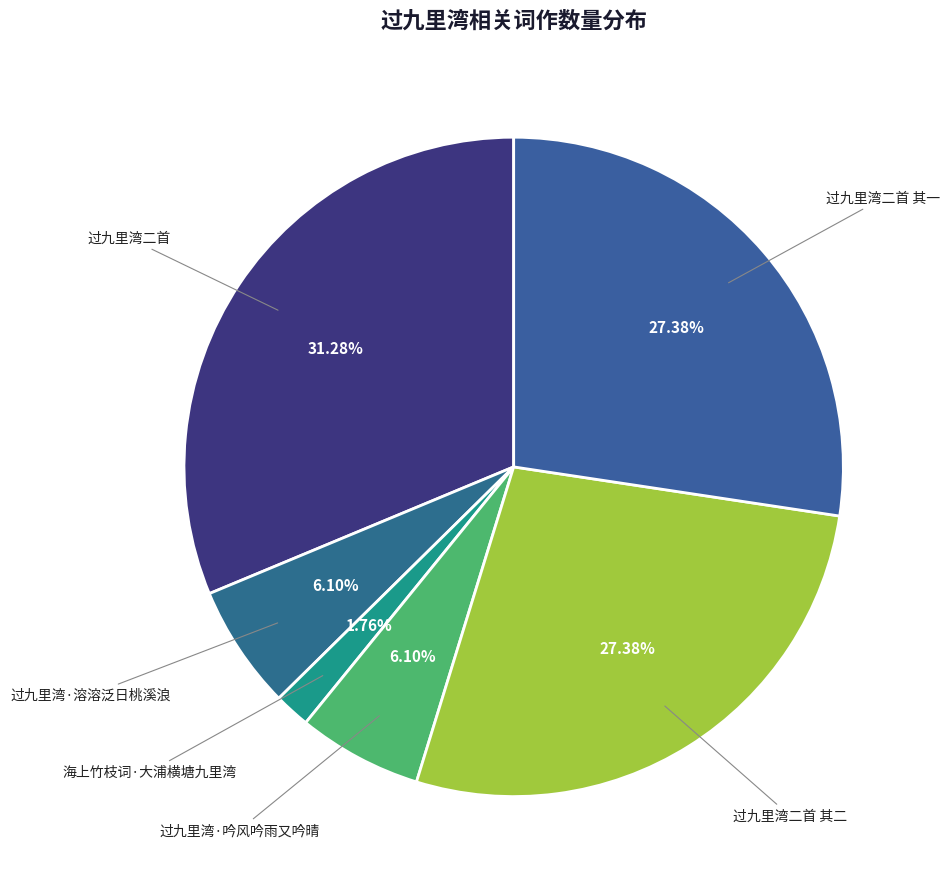

Count the number of slices in the pie.

6